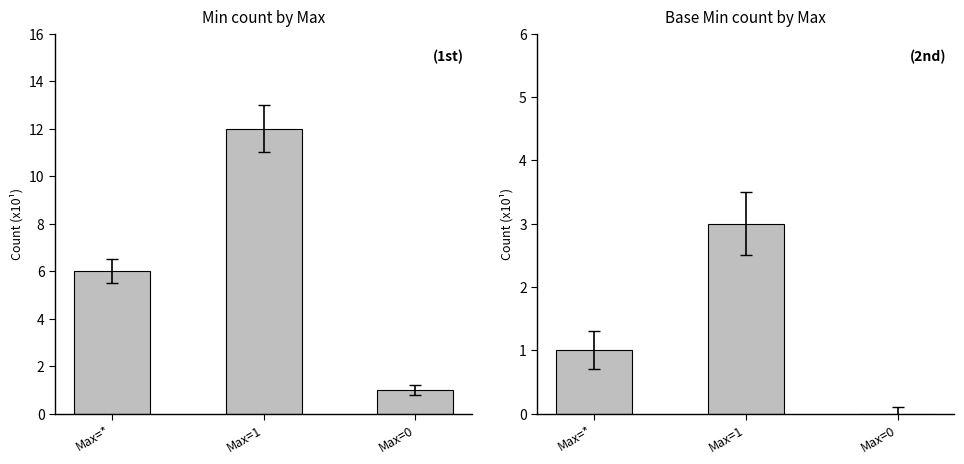

What is the highest value of the Min series?

12